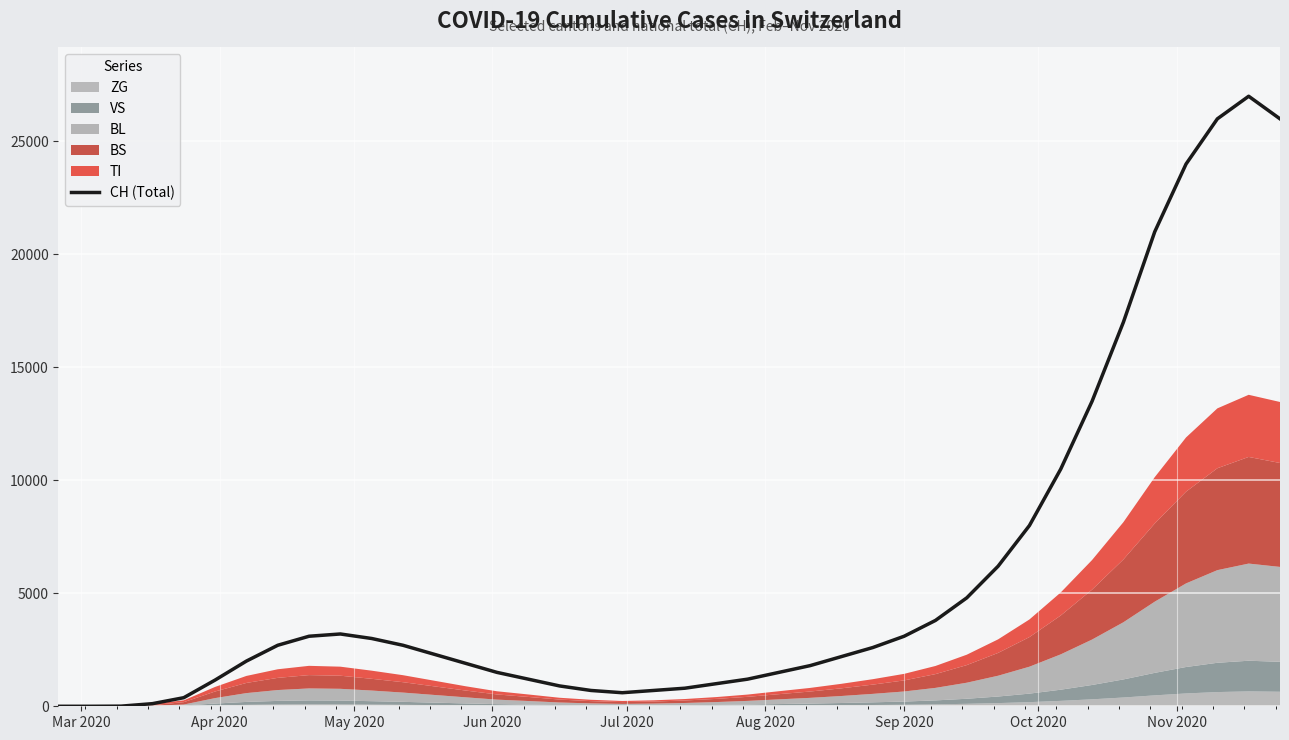

How many values are above zero?

38